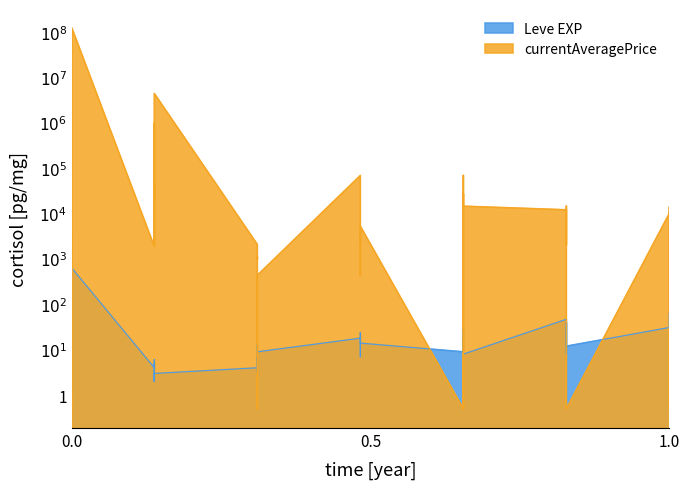

Does the chart display data point markers on the line(s)?

No